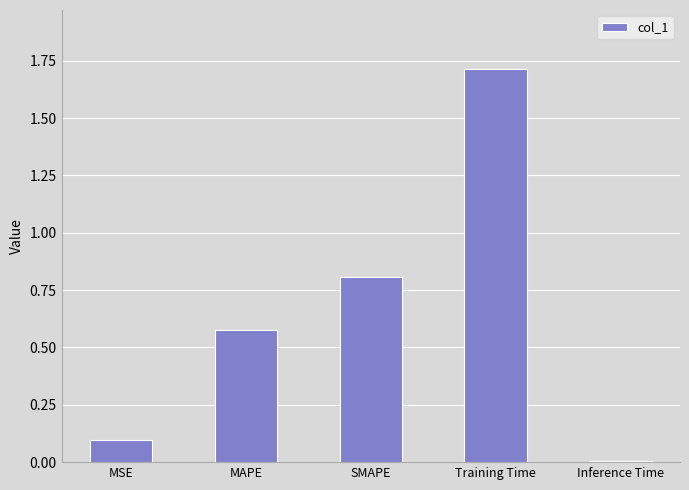

What is the difference between the maximum and second lowest values?

1.6